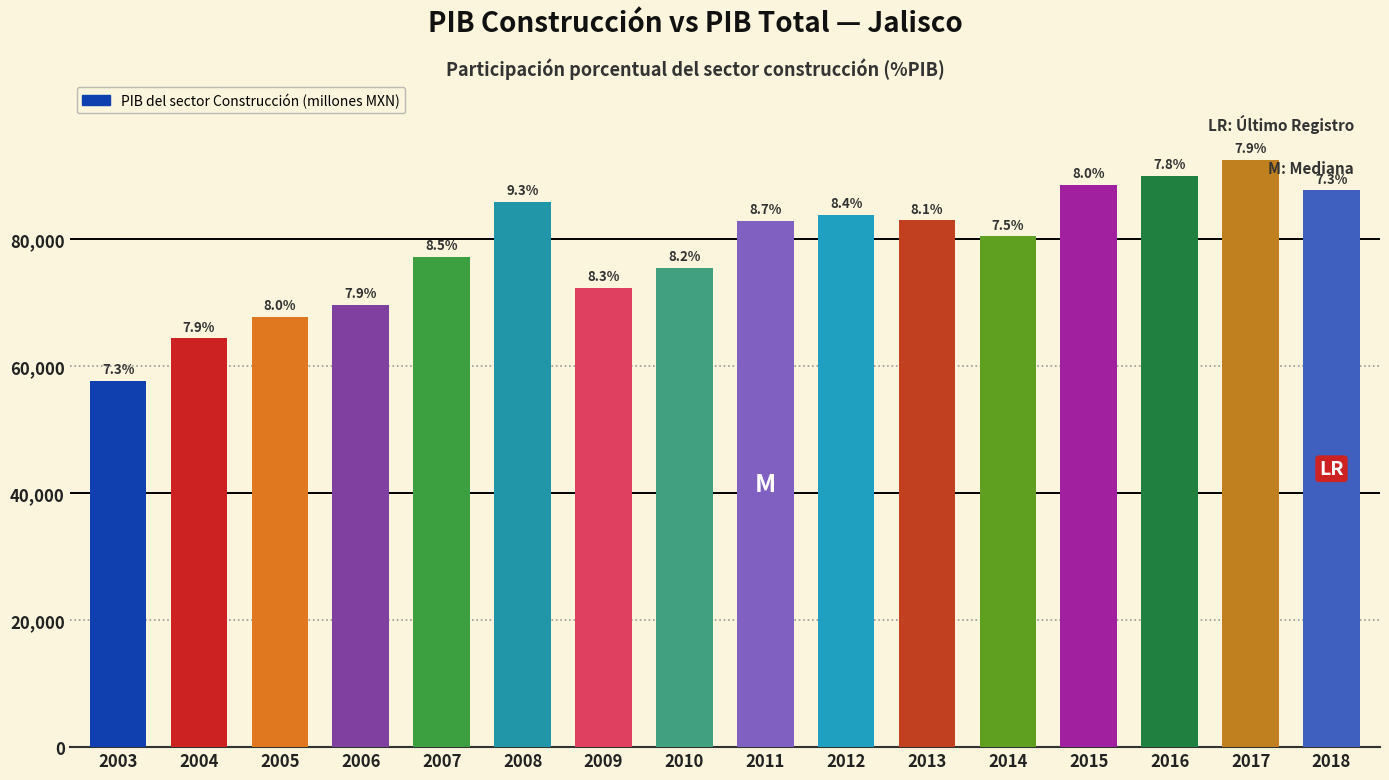

At which label is the value closest to 75062?

2010